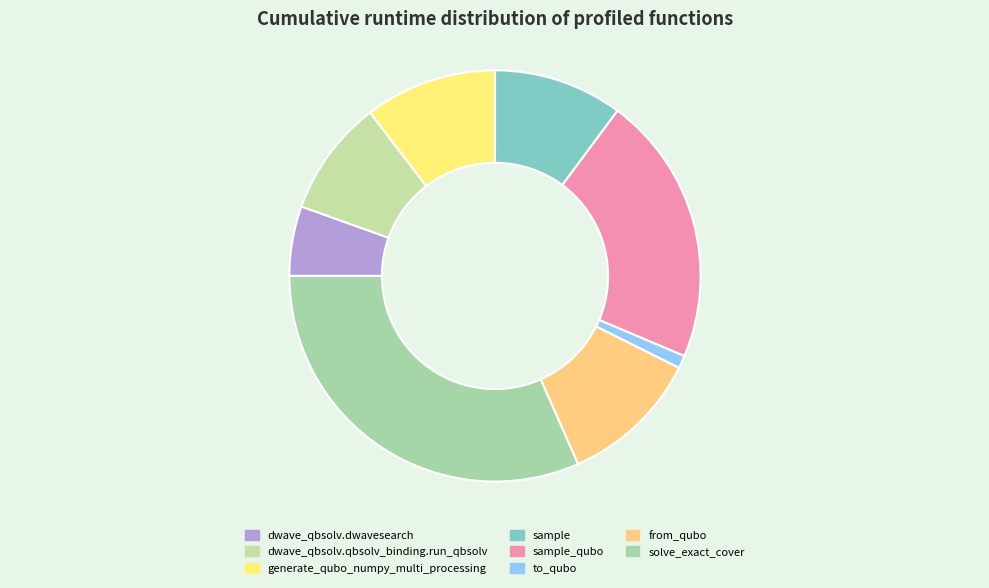

Count the number of slices in the pie.

8